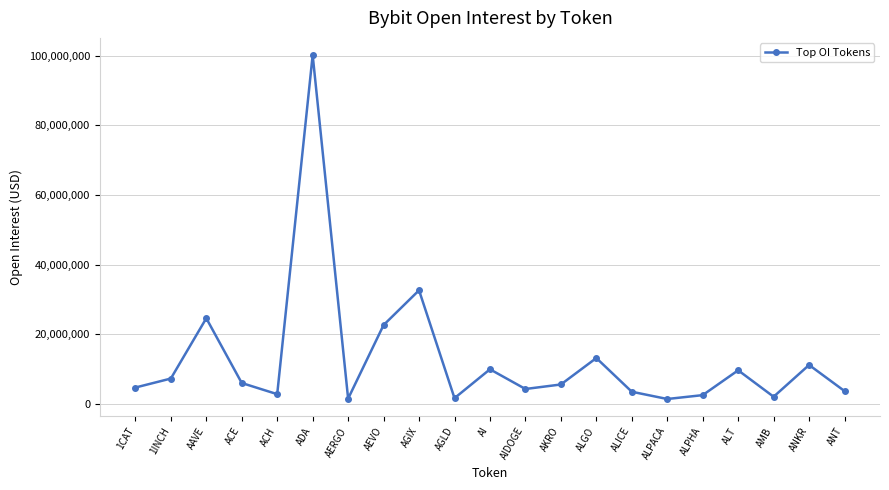

What is the sum of all values?

270968883